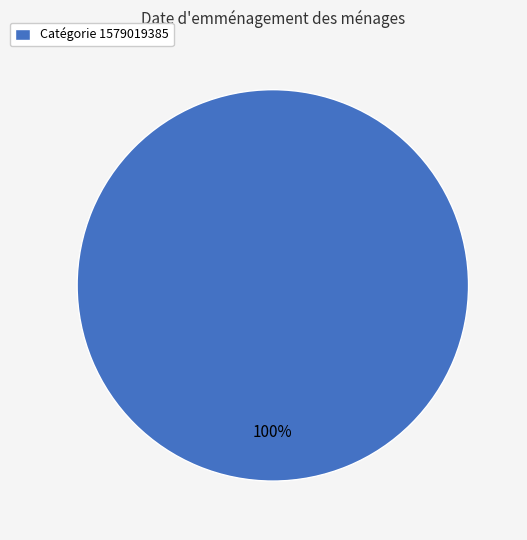

To the nearest percent, what portion does Catégorie 1579019385 represent?

100%